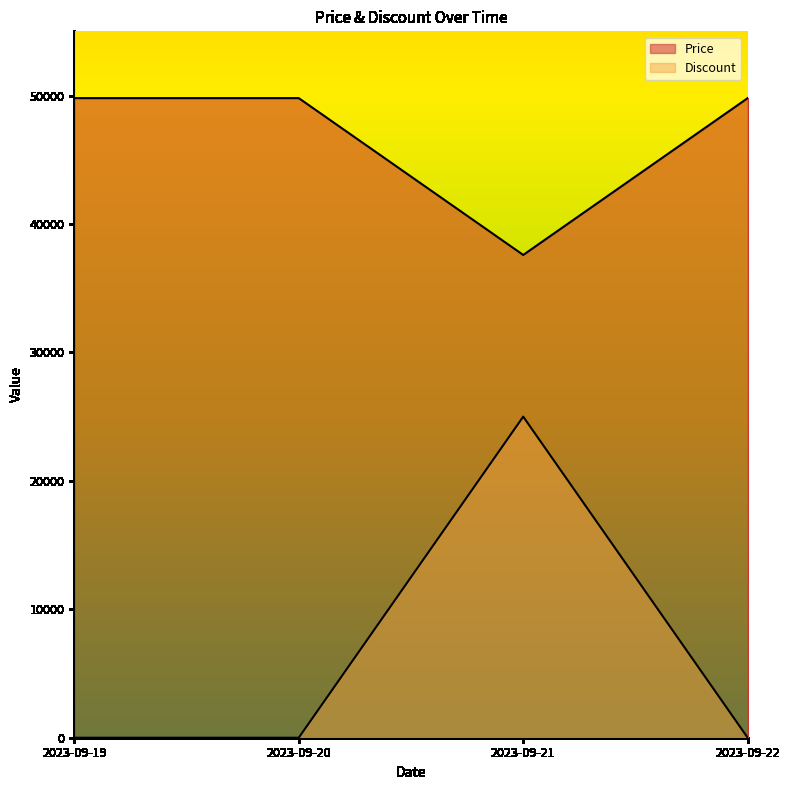

What is the difference between the maximum and minimum values in the Price series?

12210